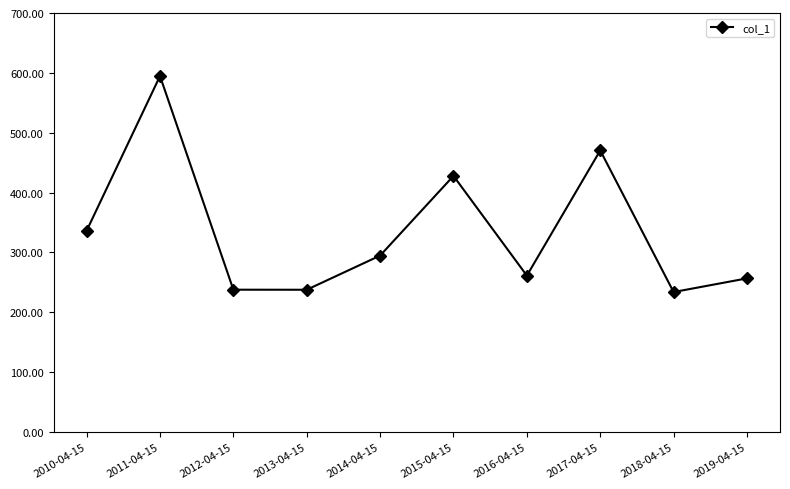

What is the average value?

335.1